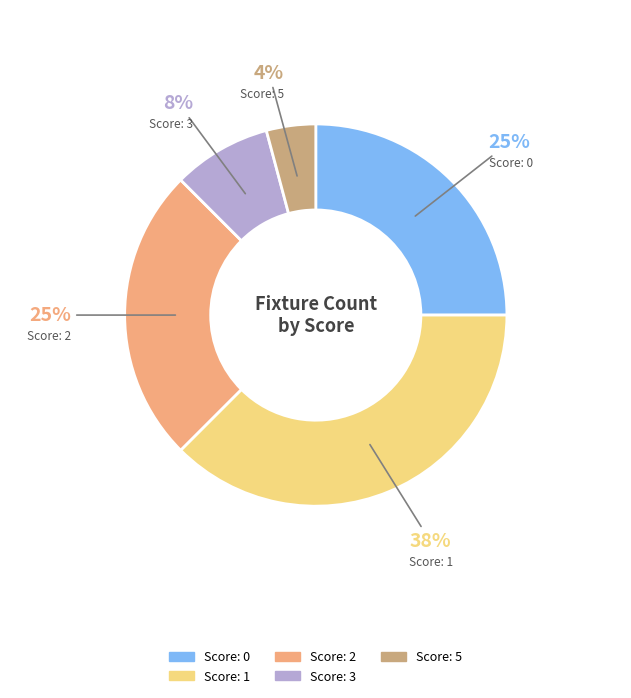

To the nearest percent, what is the average slice percentage?

20%